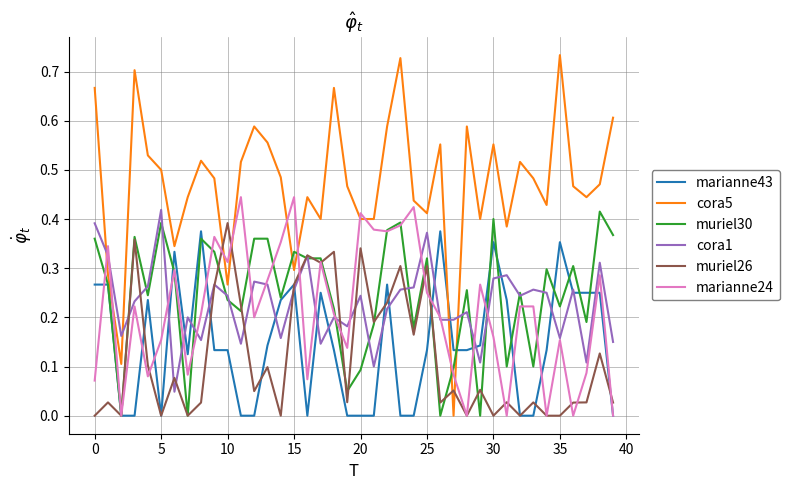

Is this an area chart (filled region under the line)?

No